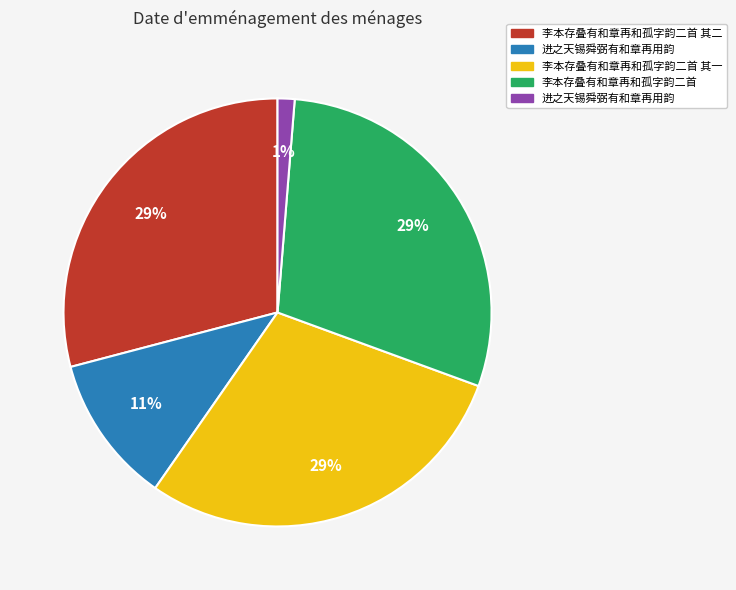

Does any single category account for the majority?

No